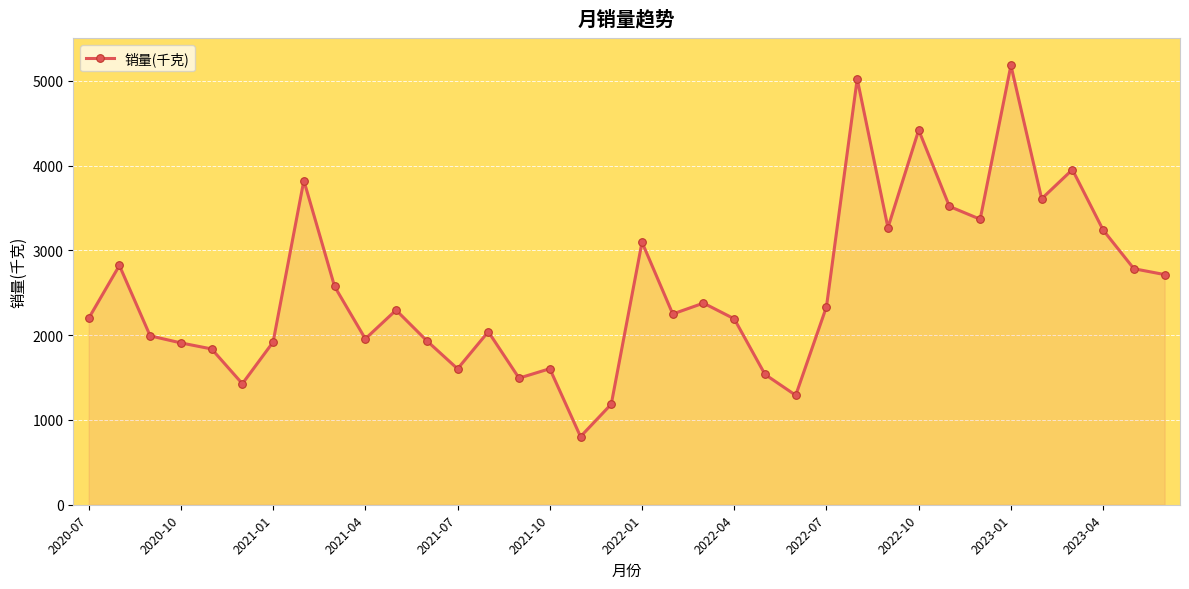

How many interior local valleys (lower than both neighbors) does the data have?

10